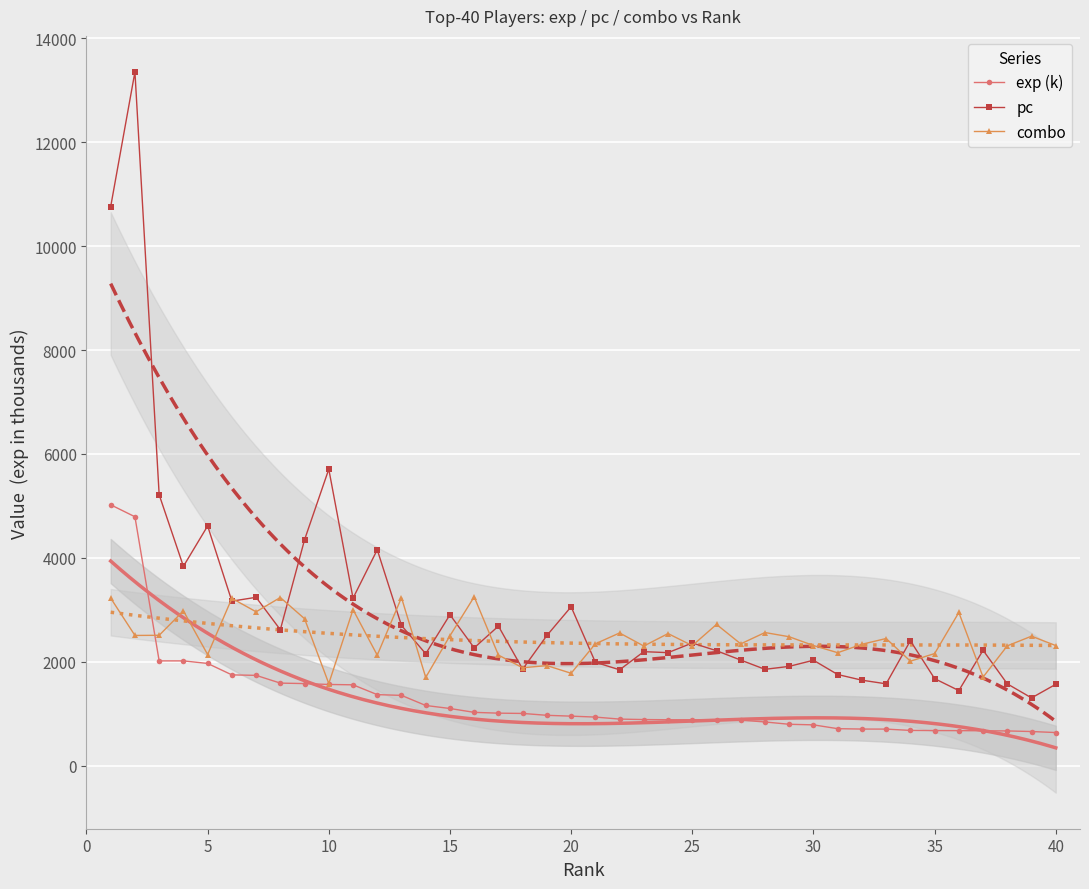

How many interior local peaks does the combo series have?

14